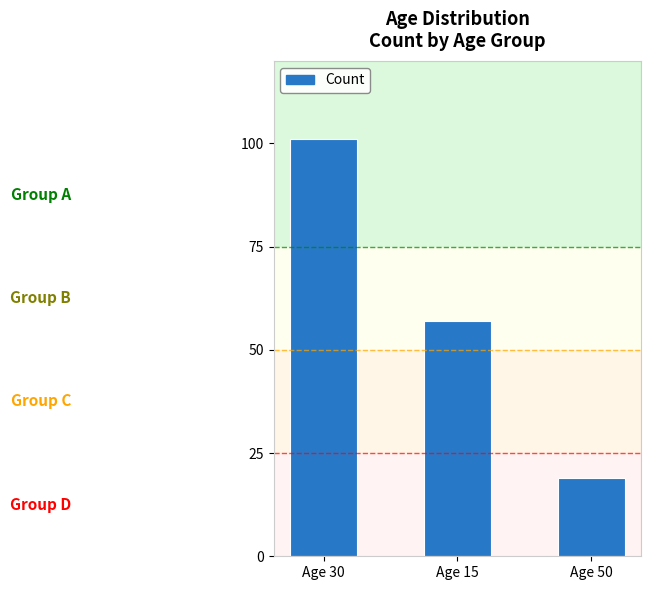

Reading right to left, extract all data points from this chart.

Age 50=19	Age 15=57	Age 30=101